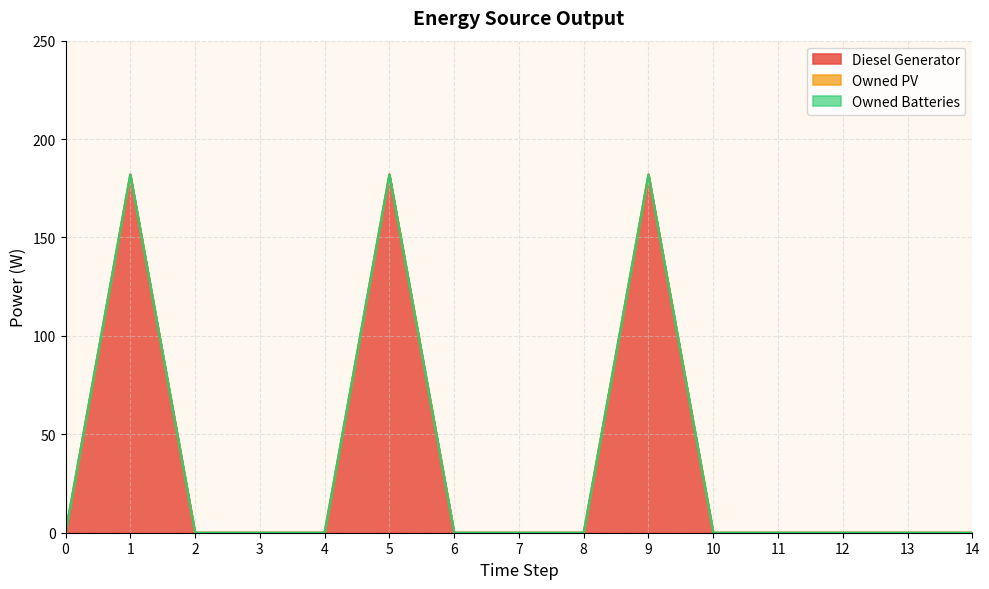

What are all the series names shown in the legend?

Diesel Generator, Owned PV, Owned Batteries